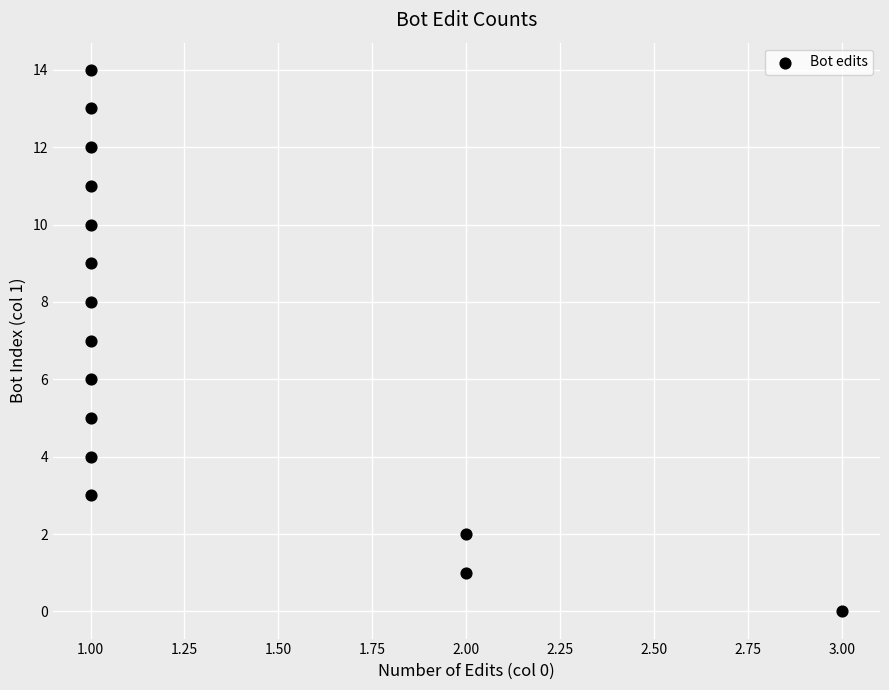

What is the range of Y values (max minus min)?

14